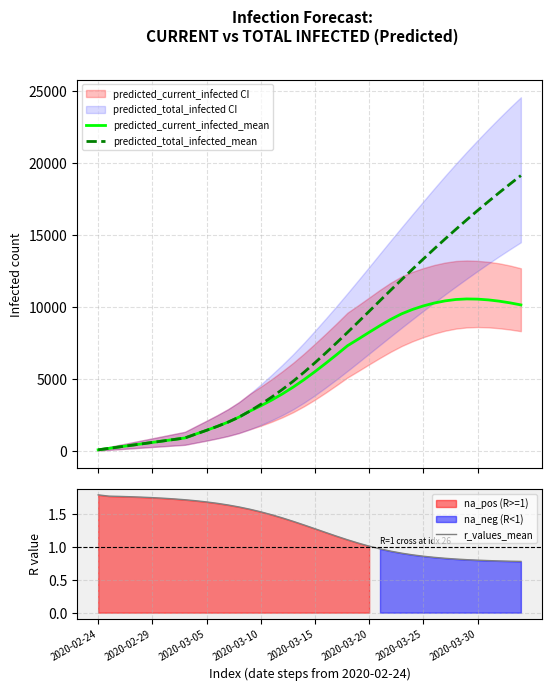

Is it true that predicted_total_infected_mean equals 25401.7 at 2020-03-30?

False